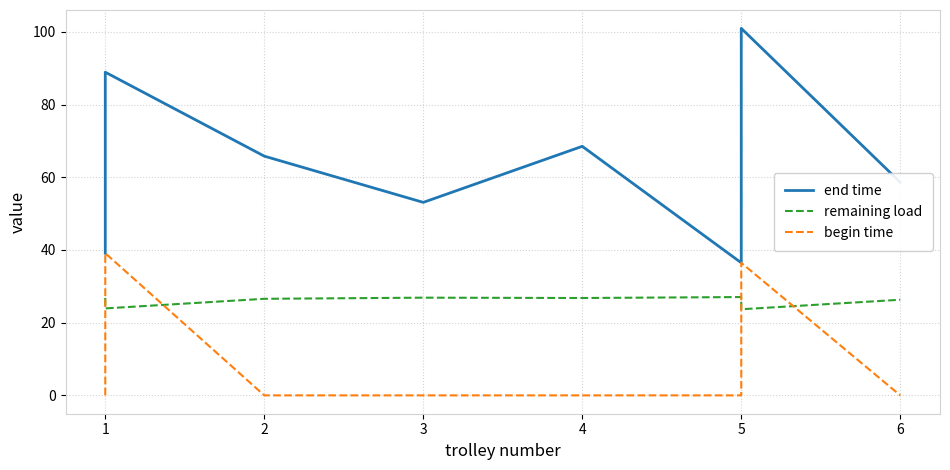

True or false: remaining load and end time intersect in this chart.

False